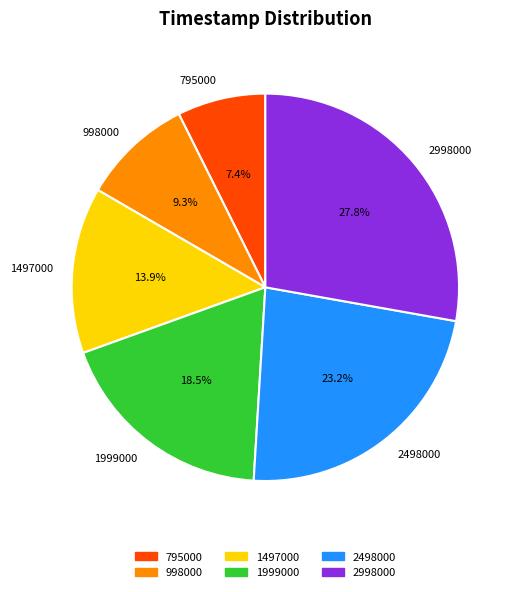

Rank the categories by value from highest to lowest.

2998000, 2498000, 1999000, 1497000, 998000, 795000